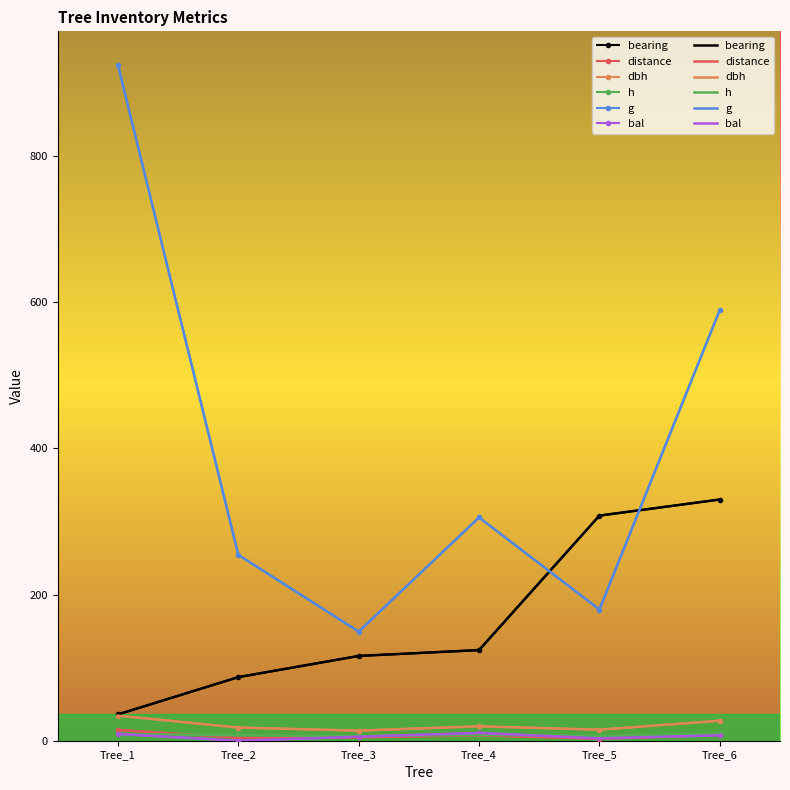

At which category does dbh reach its first local valley?

Tree_3